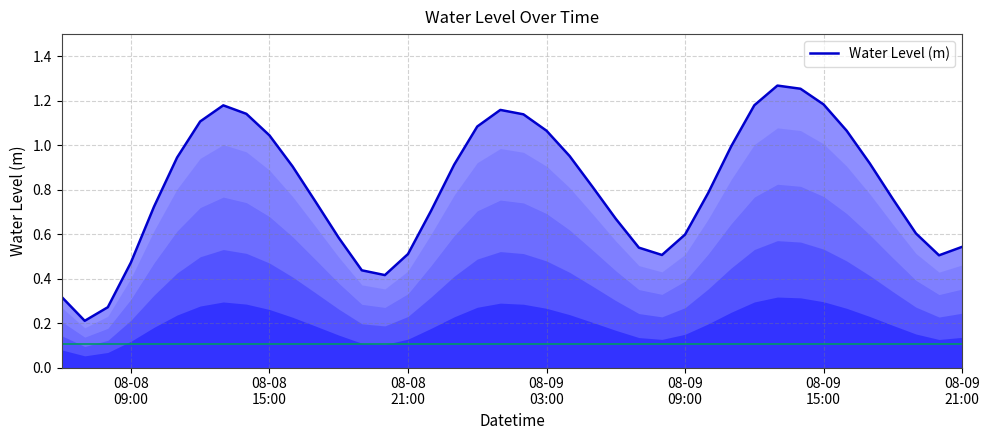

Is this an area chart (filled region under the line)?

Yes